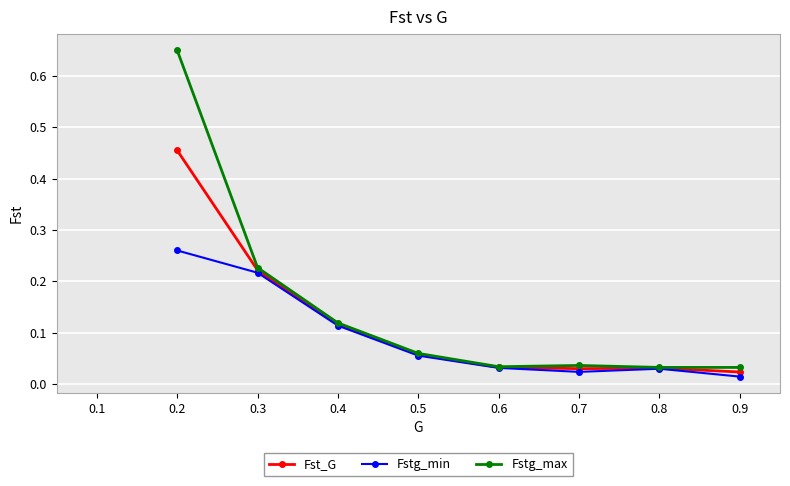

At which label is Fstg_min closest to 0?

0.9